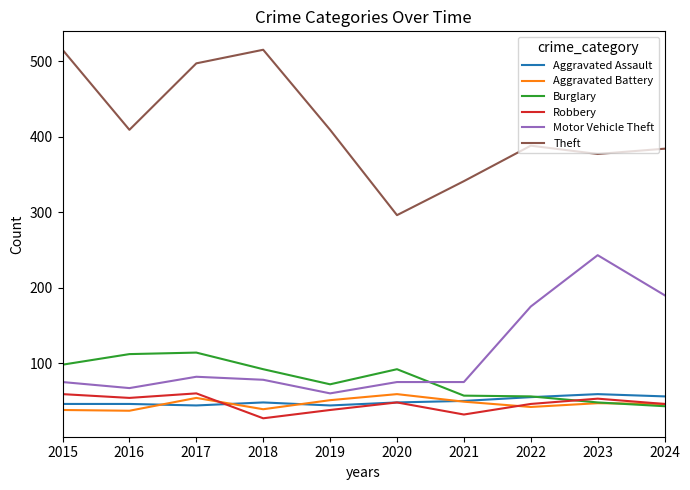

Which series has the largest total across all categories?

Theft